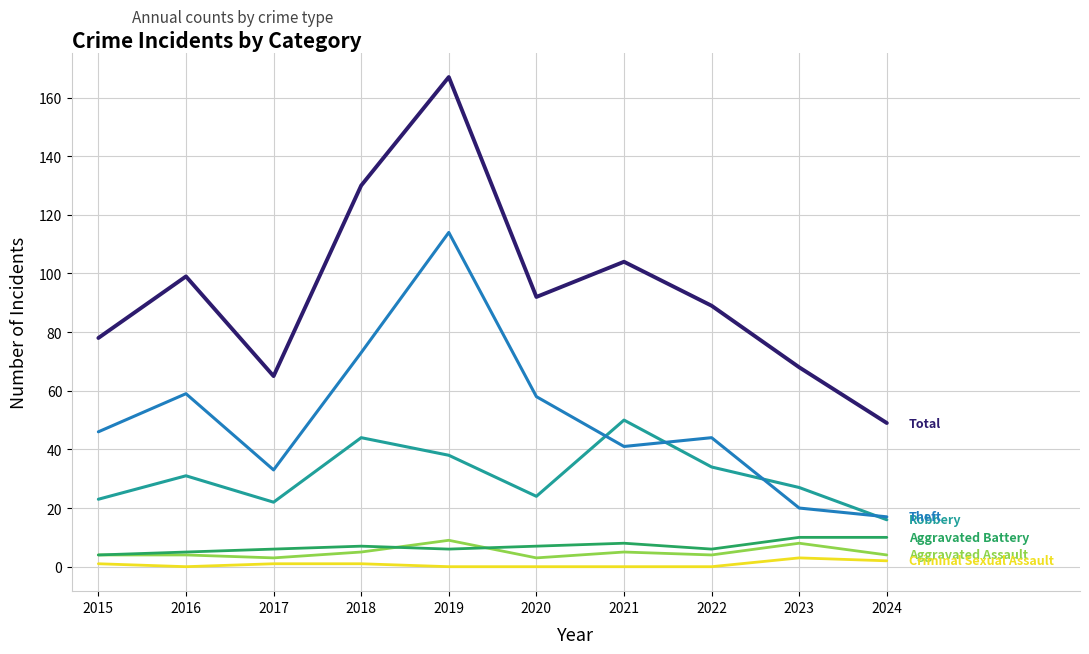

Which category has the highest value across all series?

2019